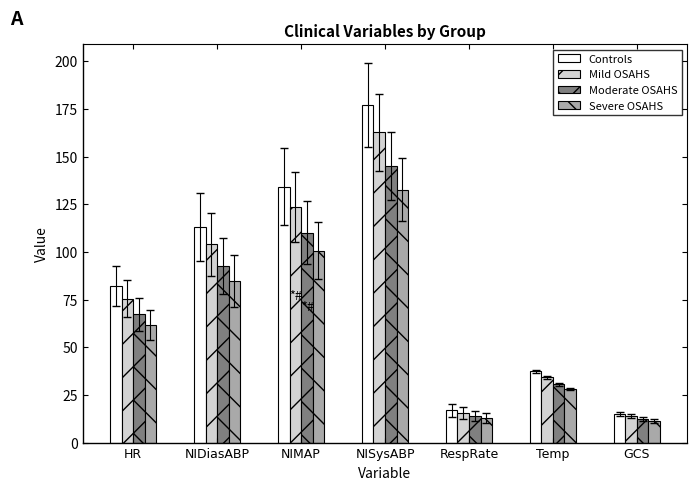

What are all the series names shown in the legend?

Controls, Mild OSAHS, Moderate OSAHS, Severe OSAHS